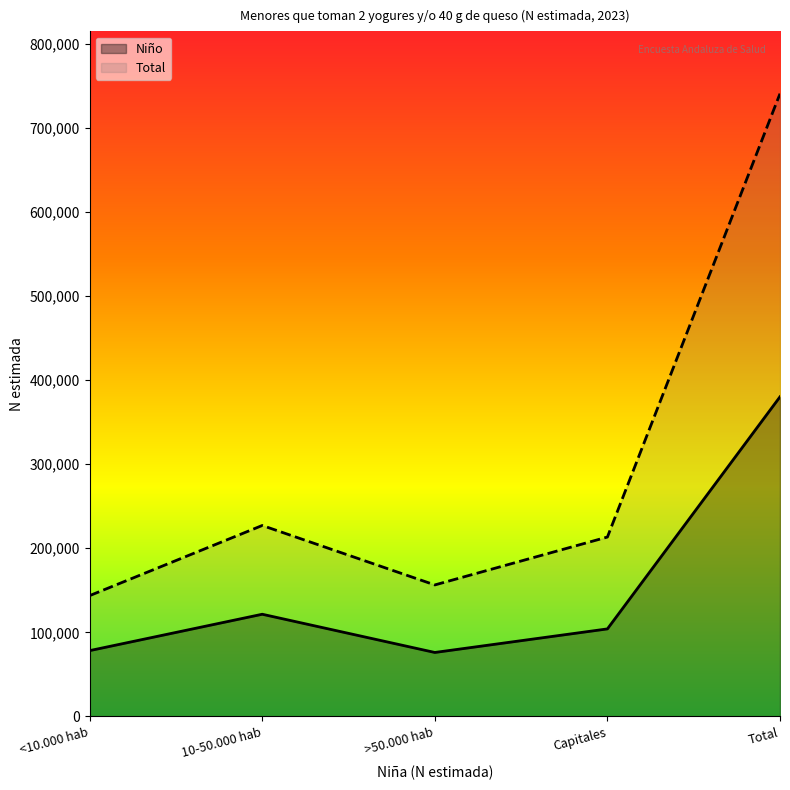

What value does the Total series have at 10-50.000 hab, to the nearest 100?

227100